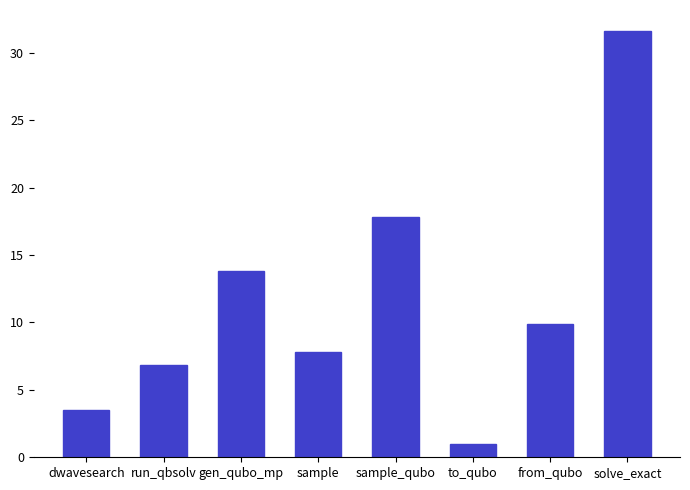

Reading left to right, what are all the values shown in this chart?

dwavesearch=3.5	run_qbsolv=6.8	gen_qubo_mp=13.8	sample=7.8	sample_qubo=17.8	to_qubo=1.0	from_qubo=9.9	solve_exact=31.6